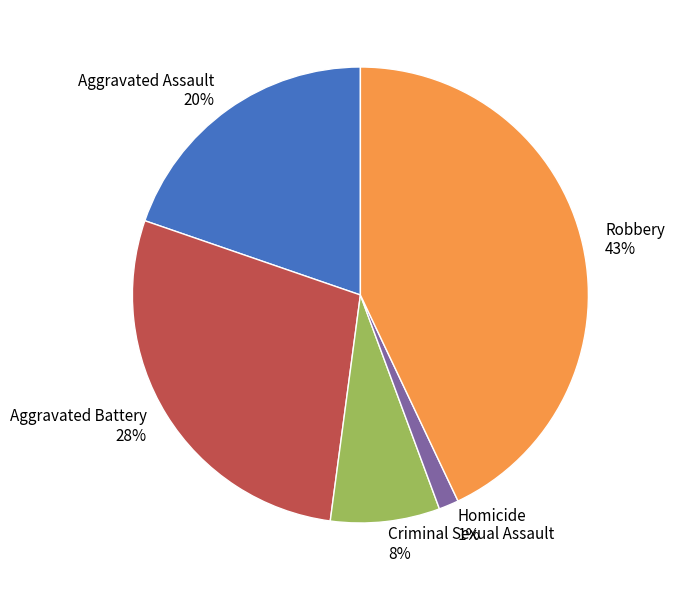

Rank the categories by value from highest to lowest.

Robbery, Aggravated Battery, Aggravated Assault, Criminal Sexual Assault, Homicide